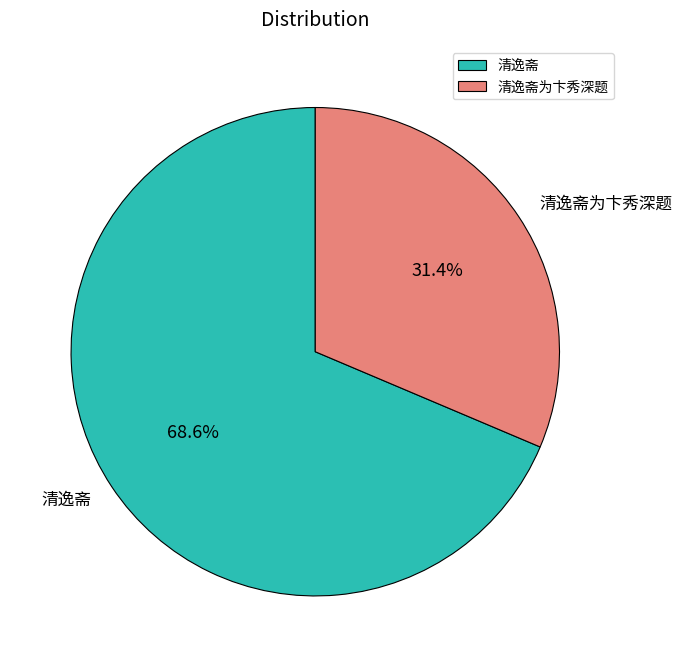

Which slice represents more than half of the pie?

清逸斋